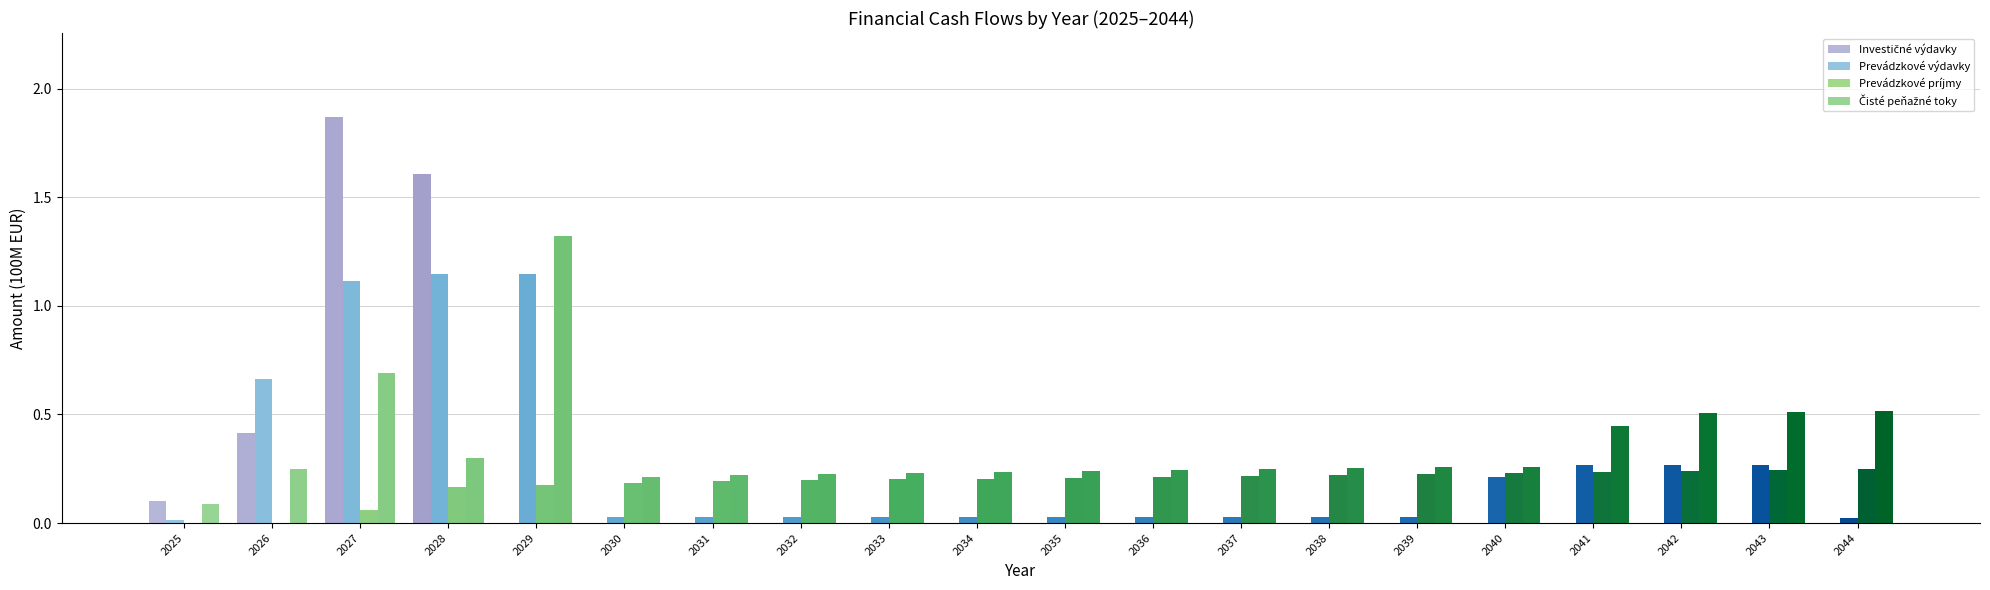

Count the number of data series in this chart.

4